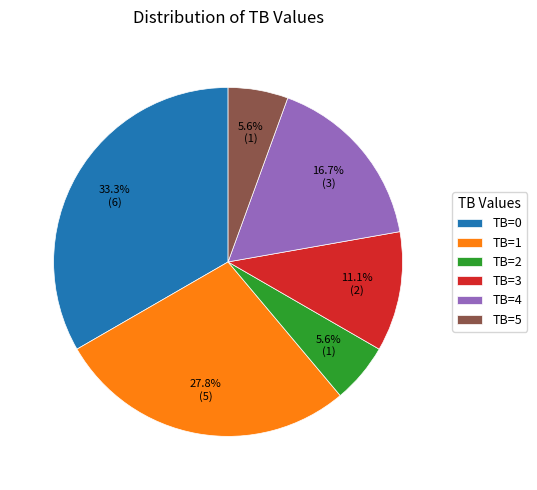

Which category has the biggest portion of the pie?

TB=0